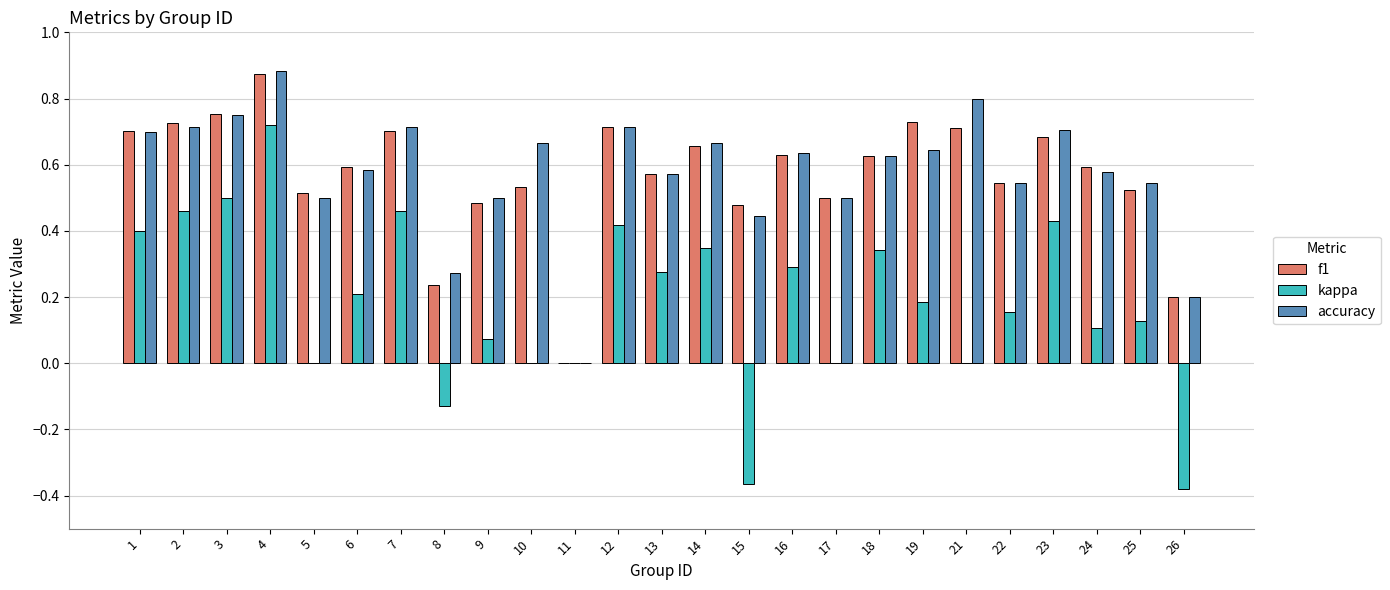

The value of accuracy at 24 is 0.6. True or false?

True